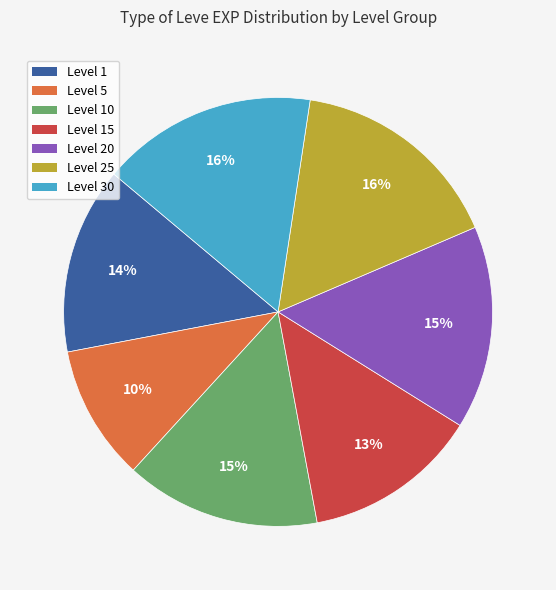

Is there any slice that represents more than half of the pie?

No